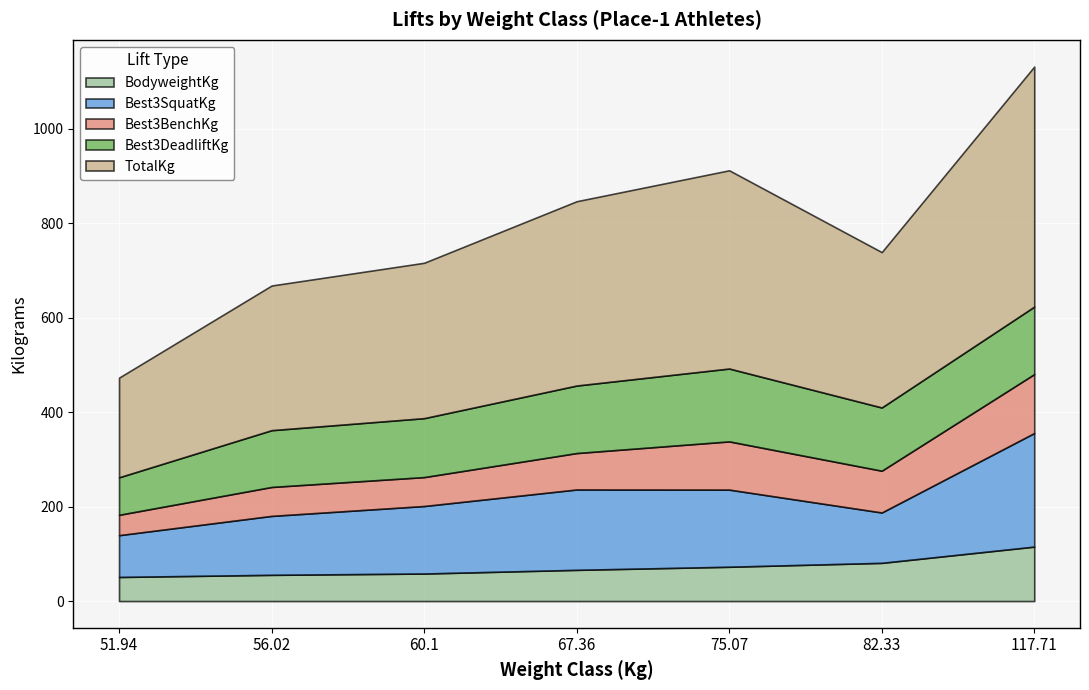

What is the highest value of the TotalKg series?

508.0